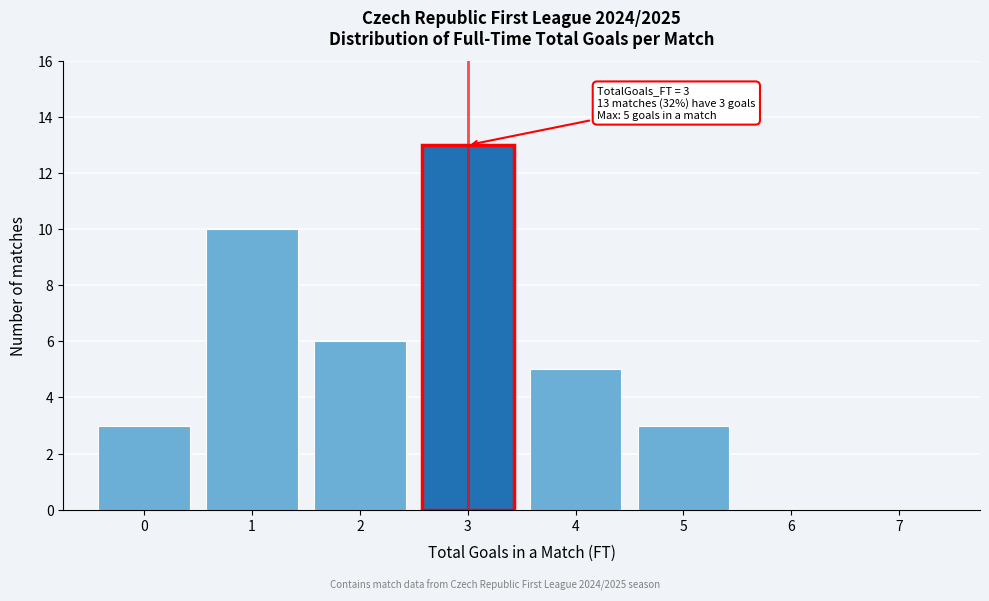

Reading left to right, list all the values displayed in this chart.

0=3	1=10	2=6	3=13	4=5	5=3	6=0	7=0